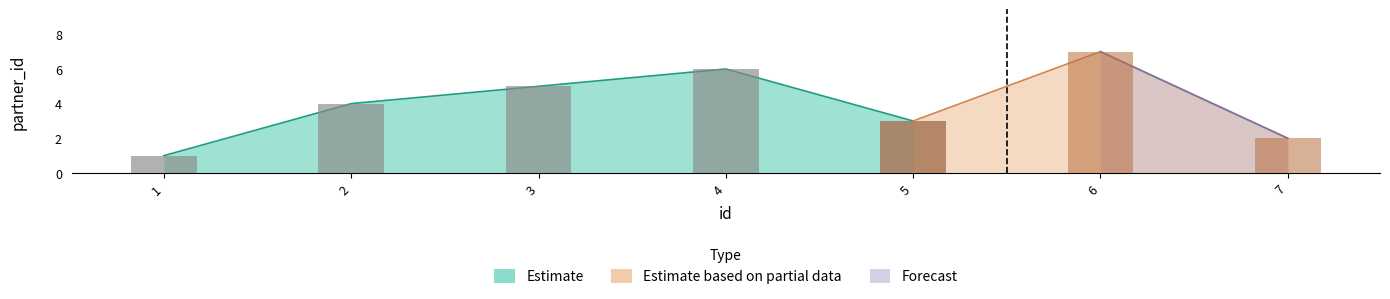

What value does the data have at 5?

3